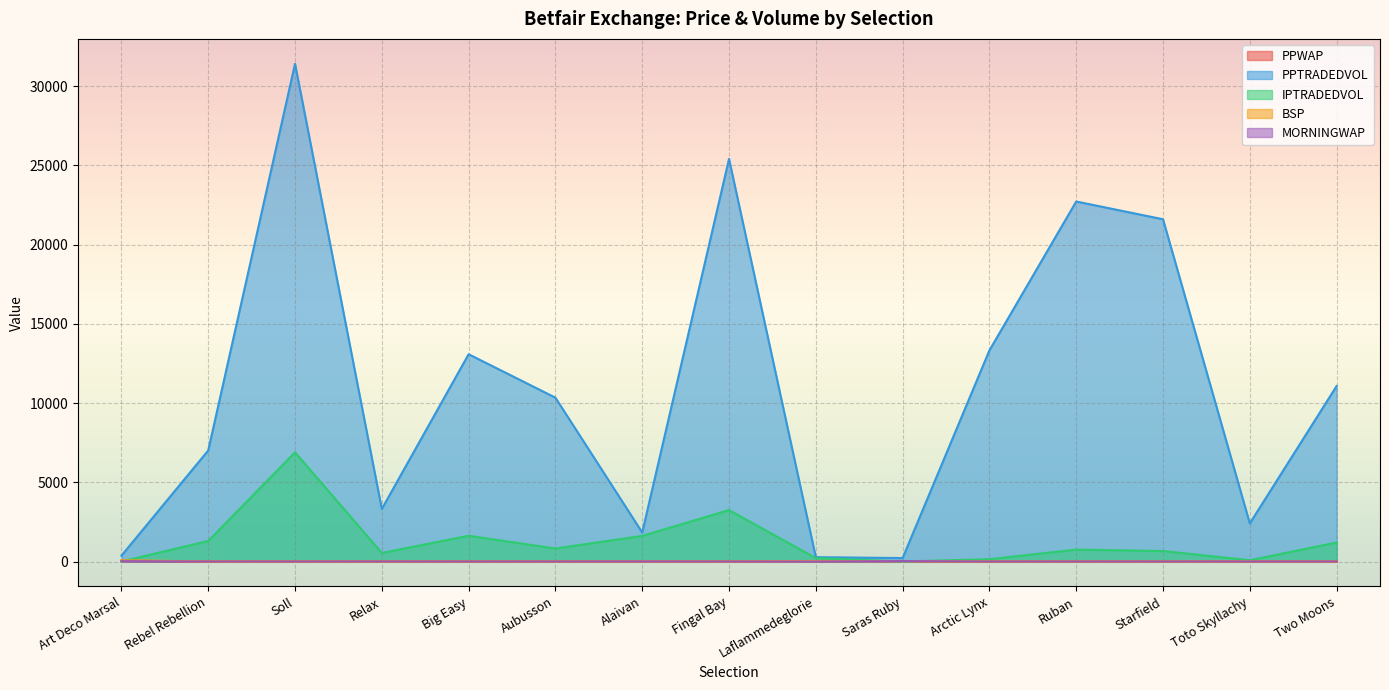

Does the chart display data point markers on the line(s)?

No